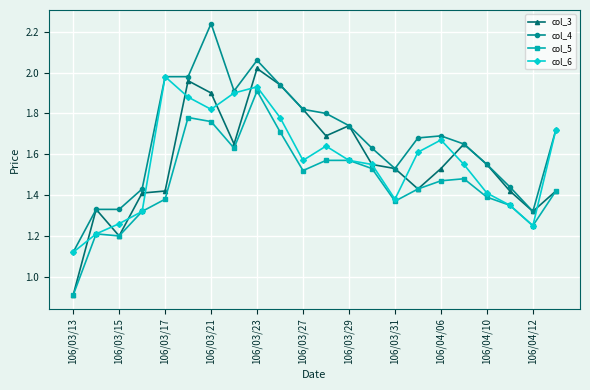

What is the minimum value shown in the chart?

0.9